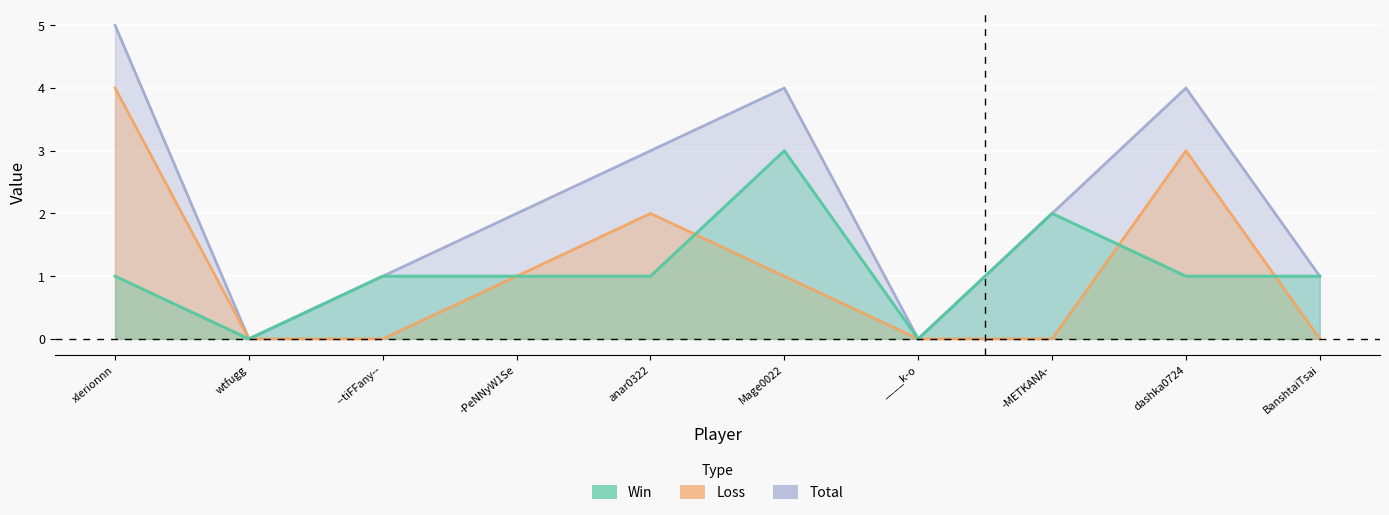

What is the label of the 2nd point from the left?

wtfugg